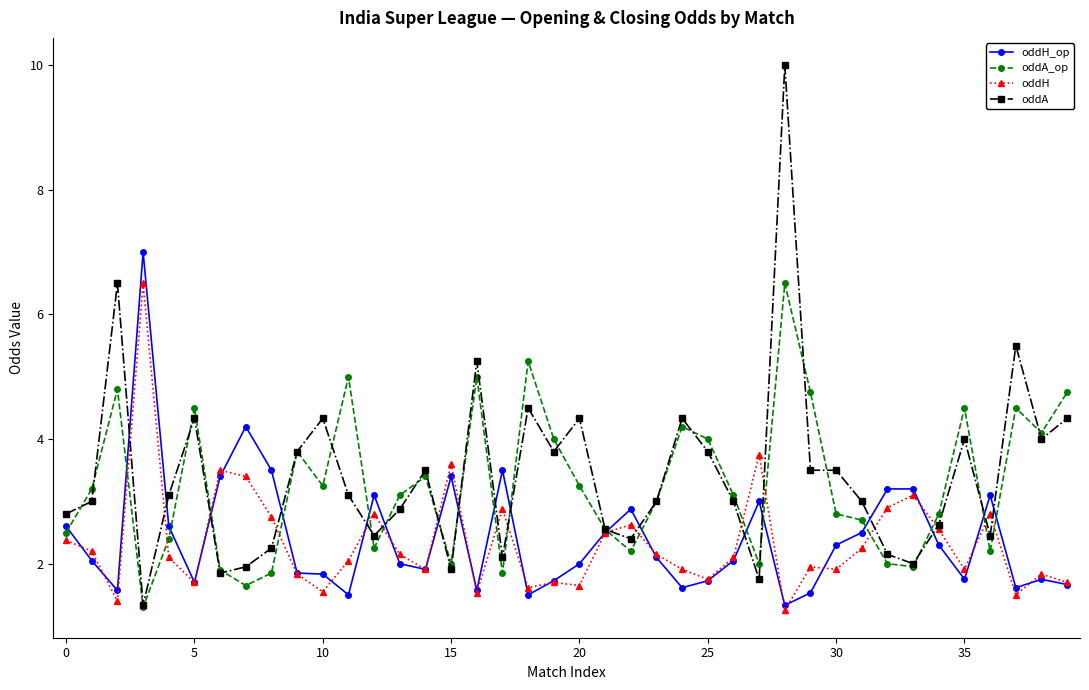

Which series has the largest range (max minus min)?

oddA